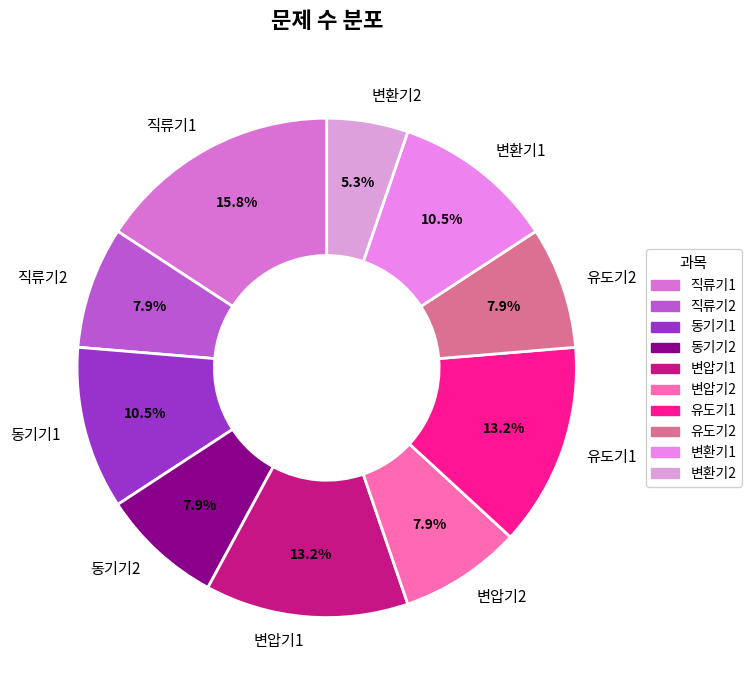

Combined, what portion of the pie is 동기기2 and 직류기1?

23.7%